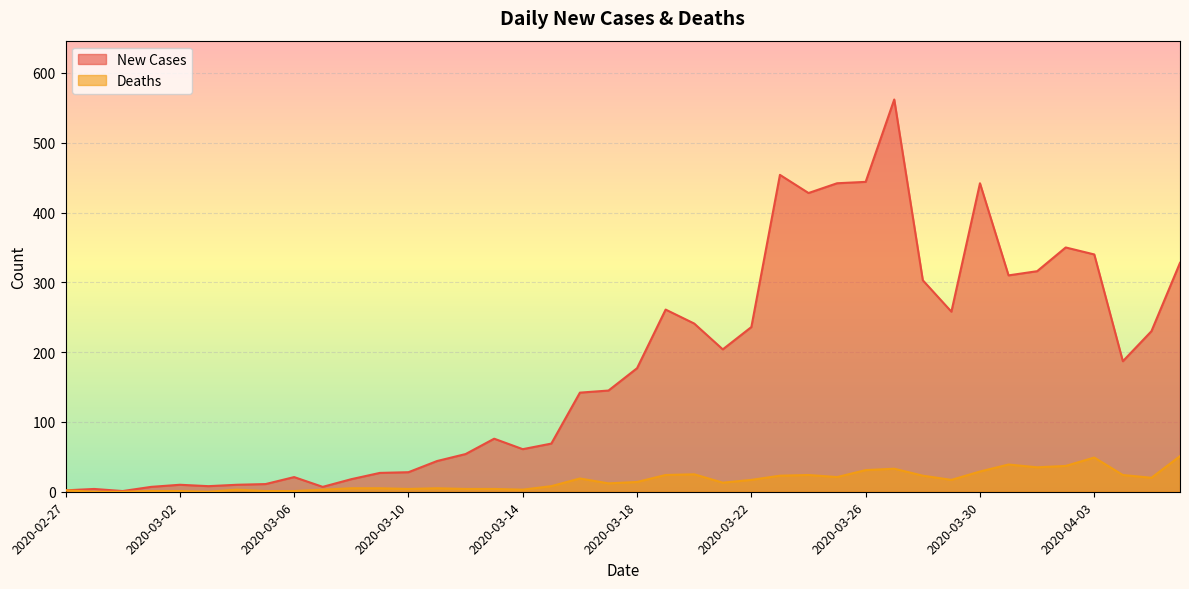

Rank the series at 2020-03-04 from lowest to highest value.

Deaths, New Cases